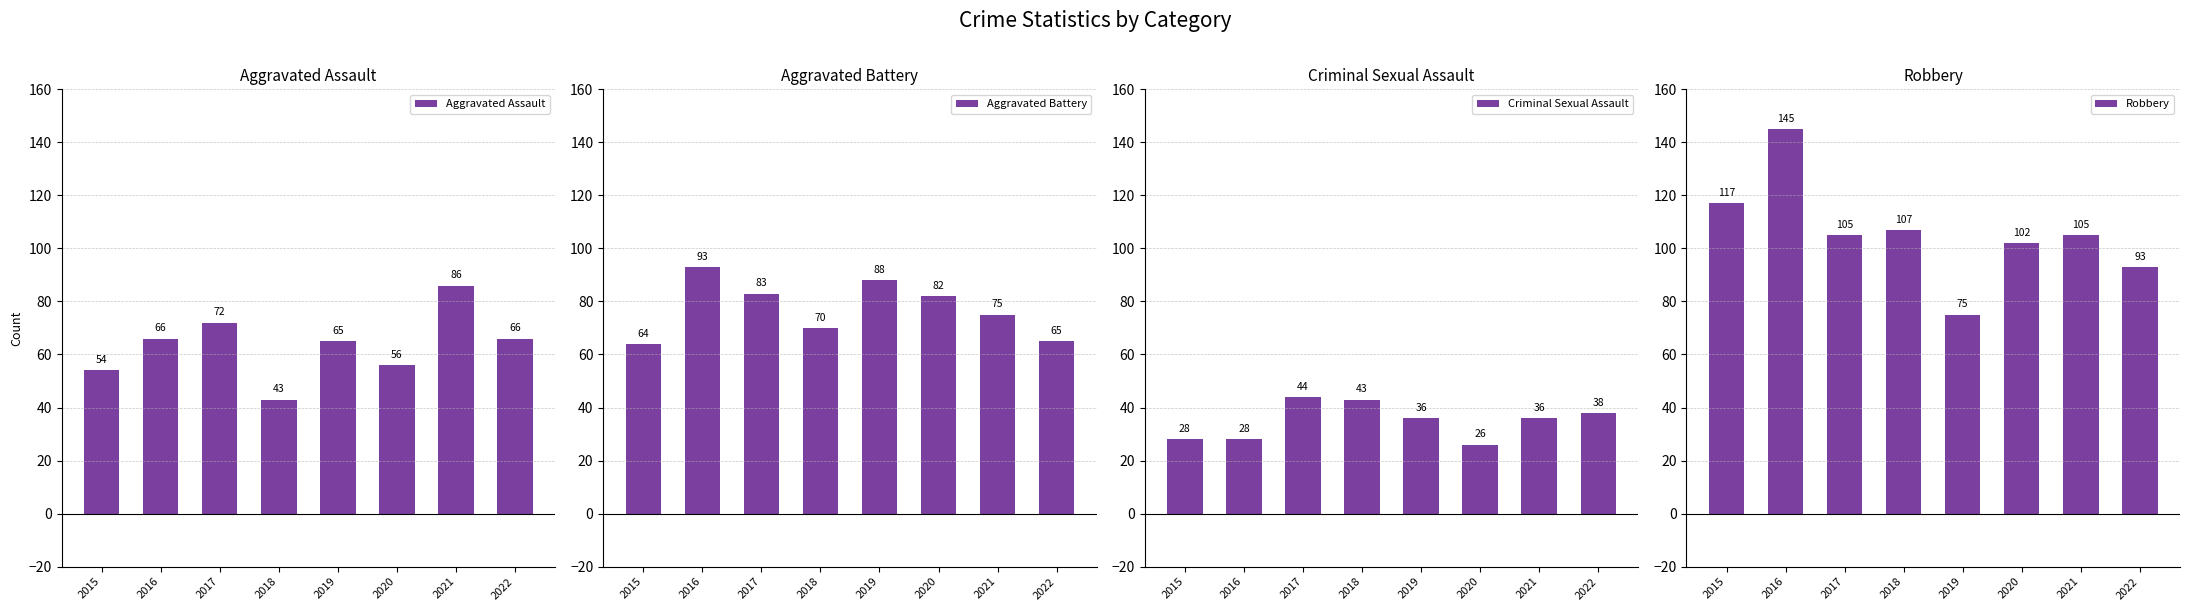

How many series are shown in this chart?

4